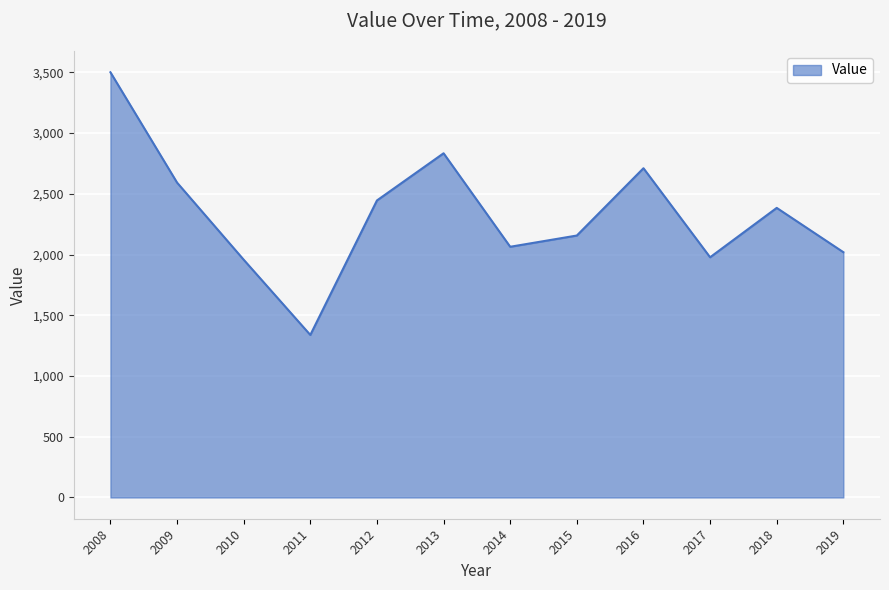

What is the change in value from 2008 to 2019?

-1481.3